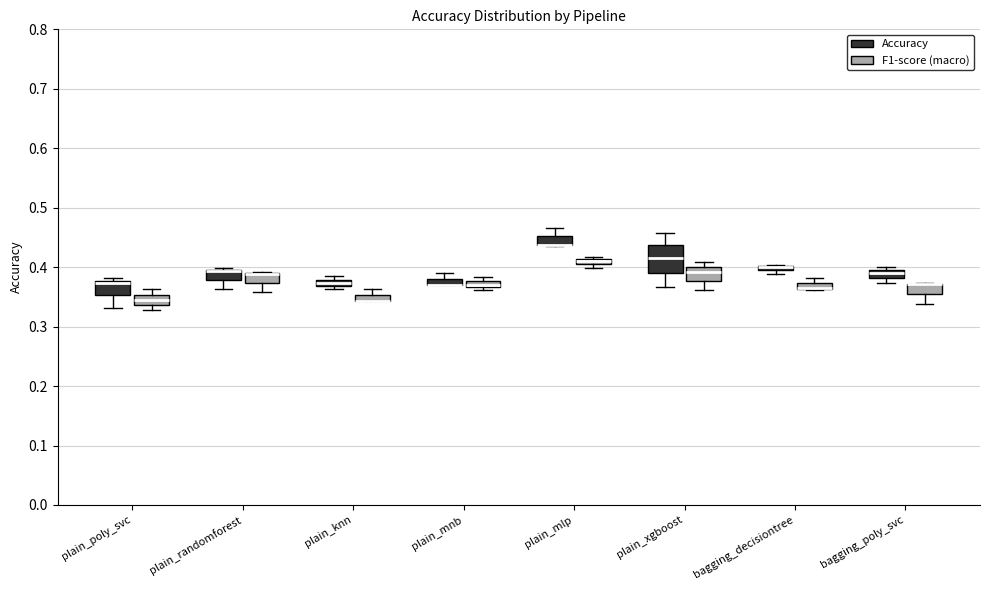

Where is the upper edge of the box for plain_knn (Accuracy) on the y-axis? The values are not printed on the chart, so give them approximately, as read against the axis.

0.38